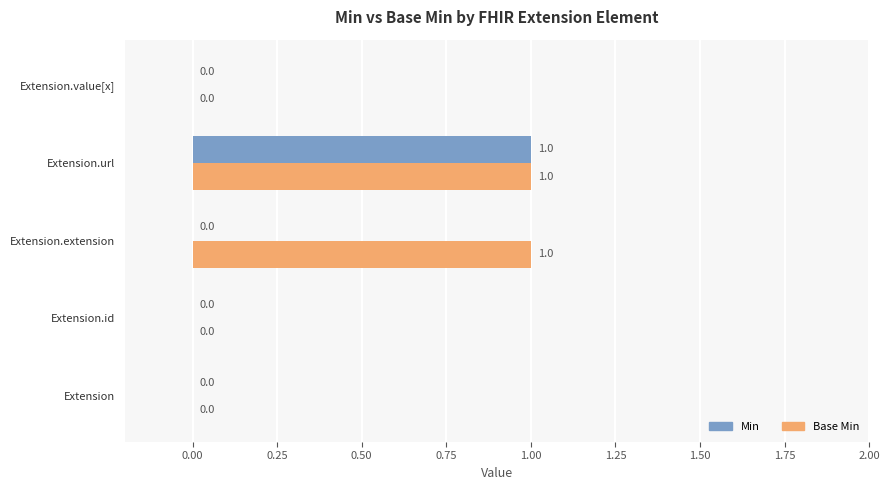

Is it true that Min equals 1 at Extension.url?

True